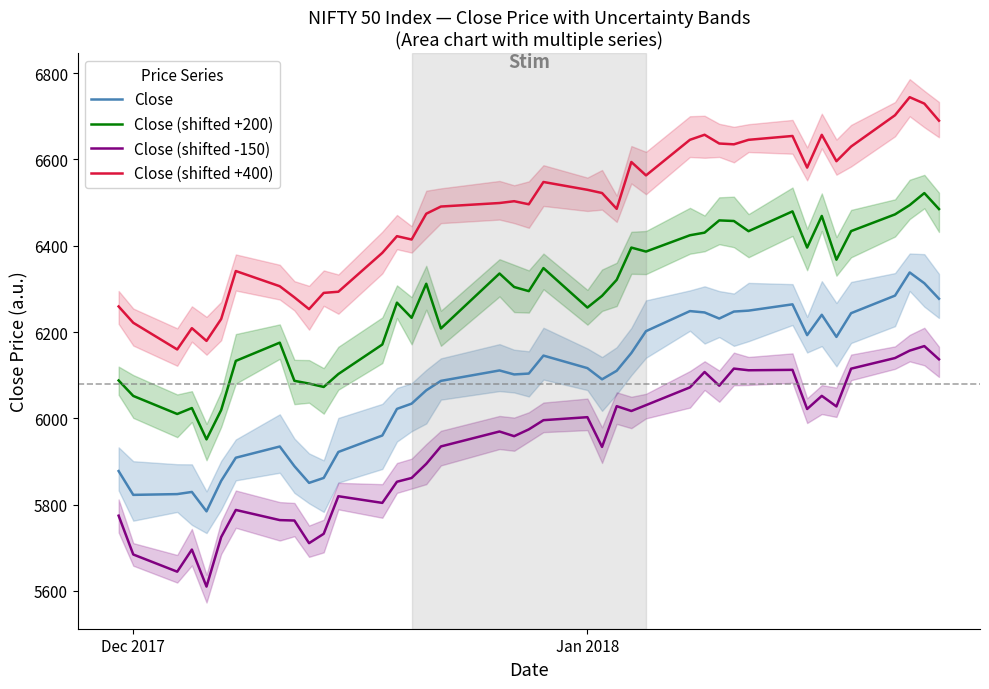

What is the value of the Close (shifted +200) point at the 7th from the left?

6133.0